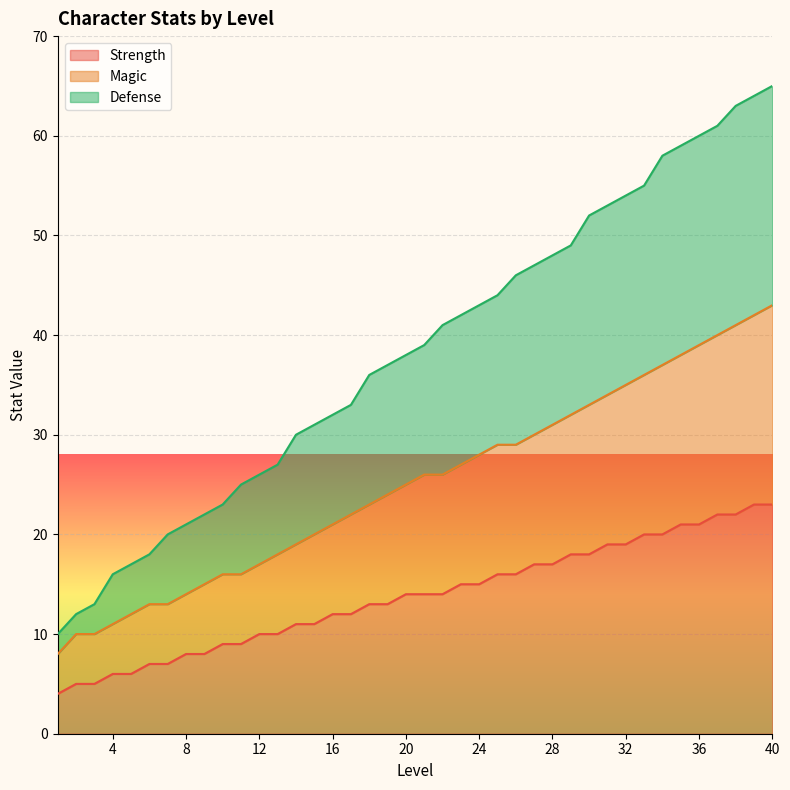

Is it true that Defense equals 27 at 13?

True